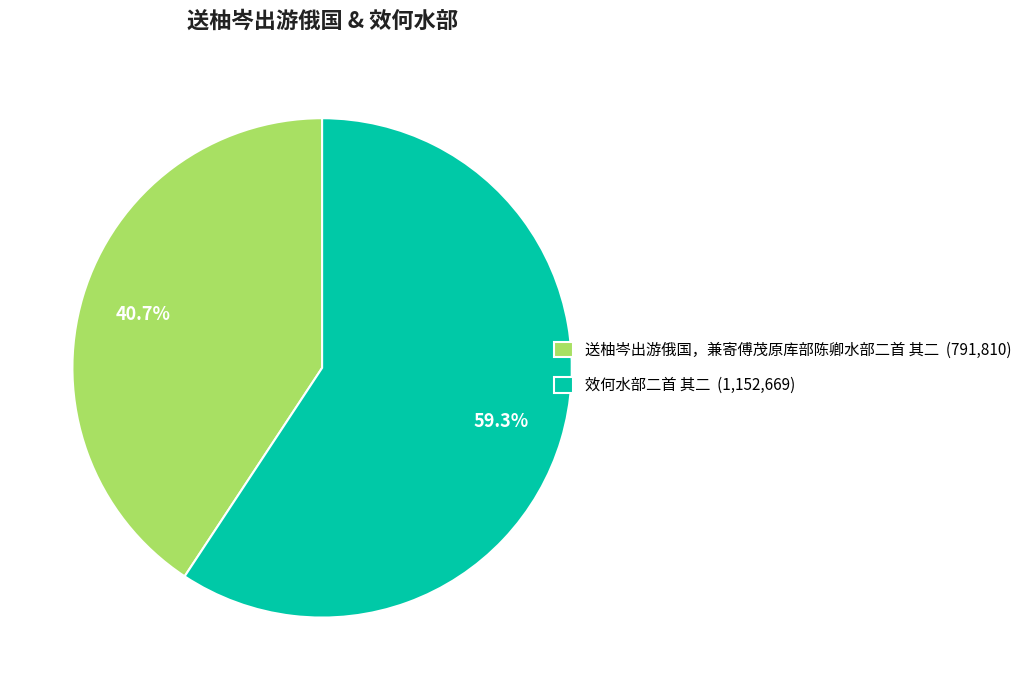

Which has a higher value, 效何水部二首 其二 (1,152,669) or 送柚岑出游俄国，兼寄傅茂原库部陈卿水部二首 其二 (791,810)?

效何水部二首 其二 (1,152,669)